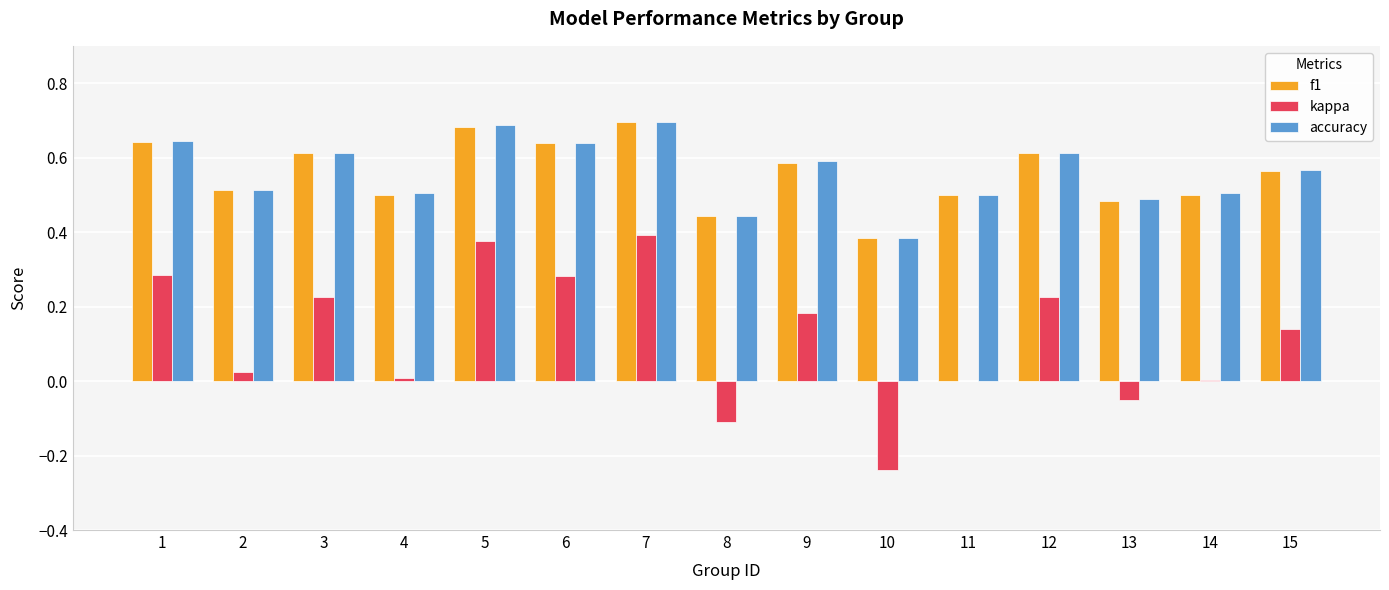

The value of accuracy at 5 is 0.9. True or false?

False